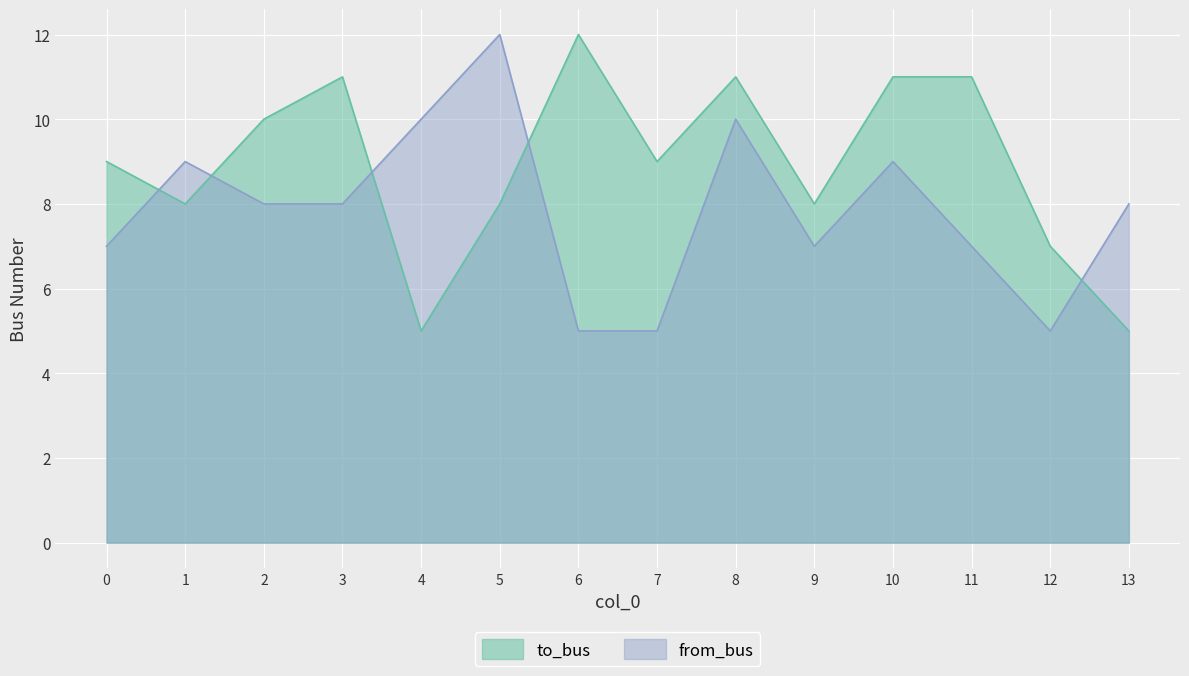

What is the total value across all series at 1?

17